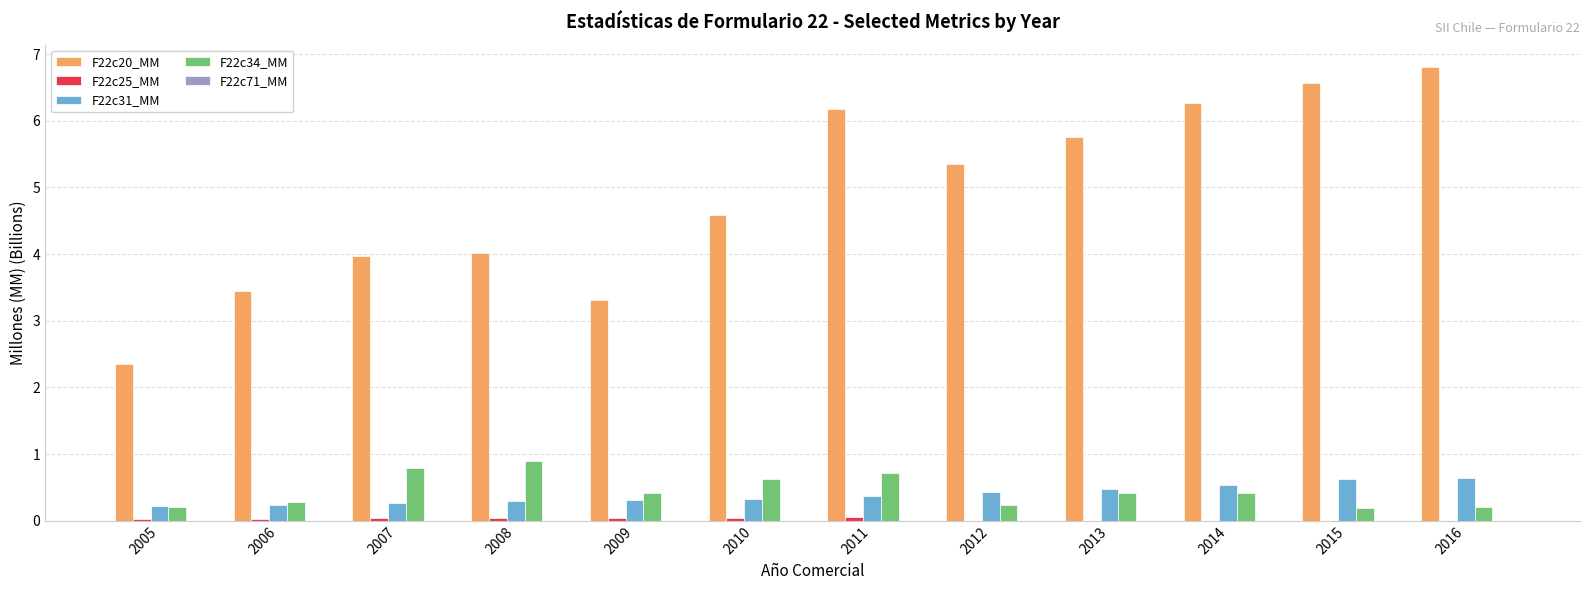

What is the total value across all series at 2006?

4.0